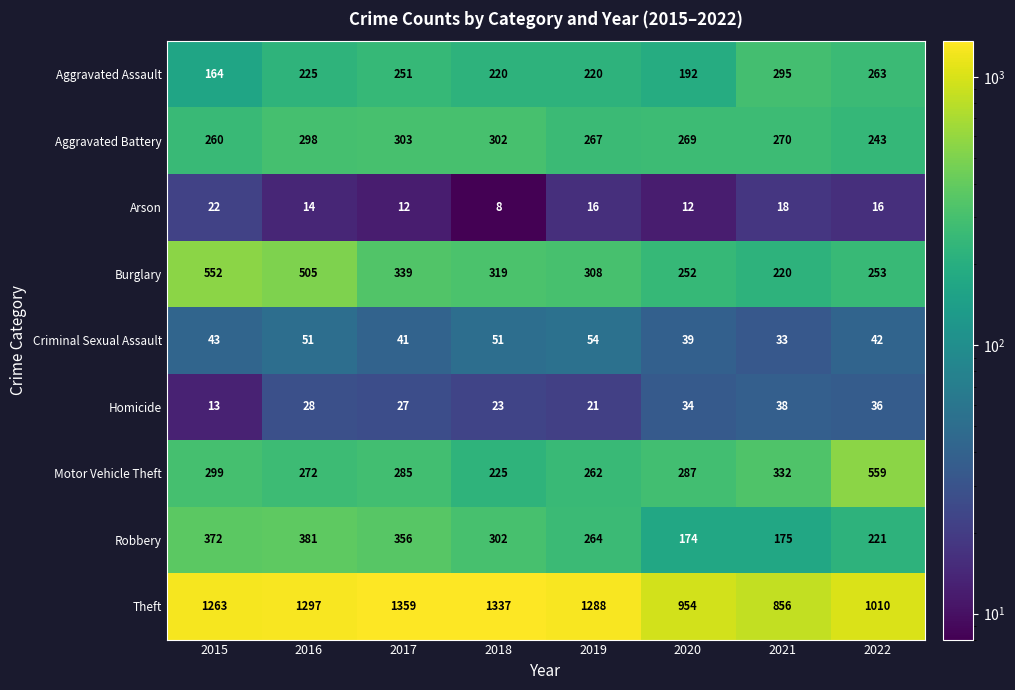

What is the difference between the second highest and minimum values in the Motor Vehicle Theft series?

107